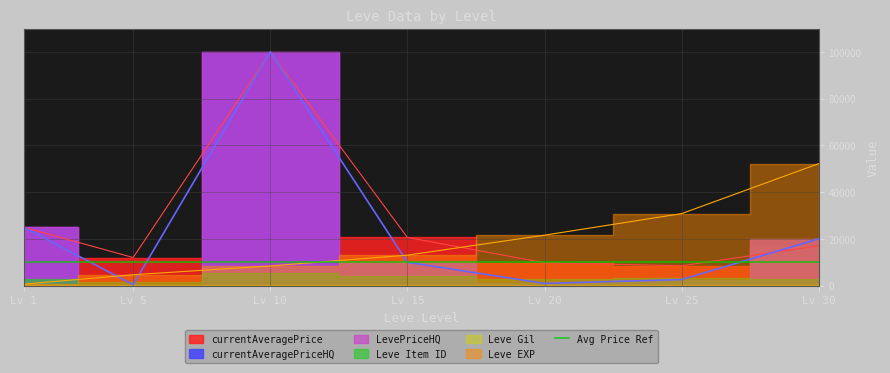

How many values in the currentAveragePriceHQ series exceed 10000?

3